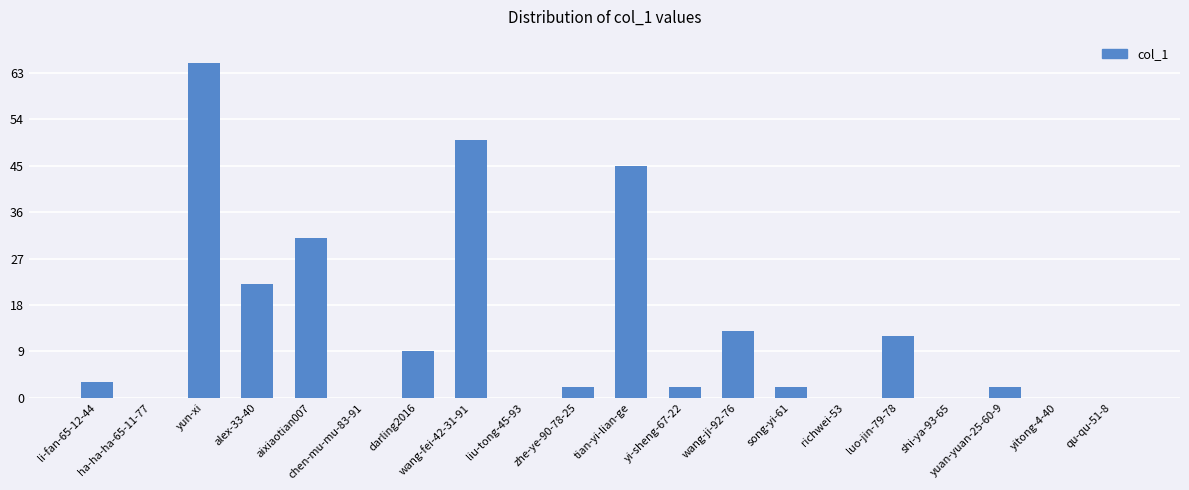

The value at yun-xi is 93. True or false?

False